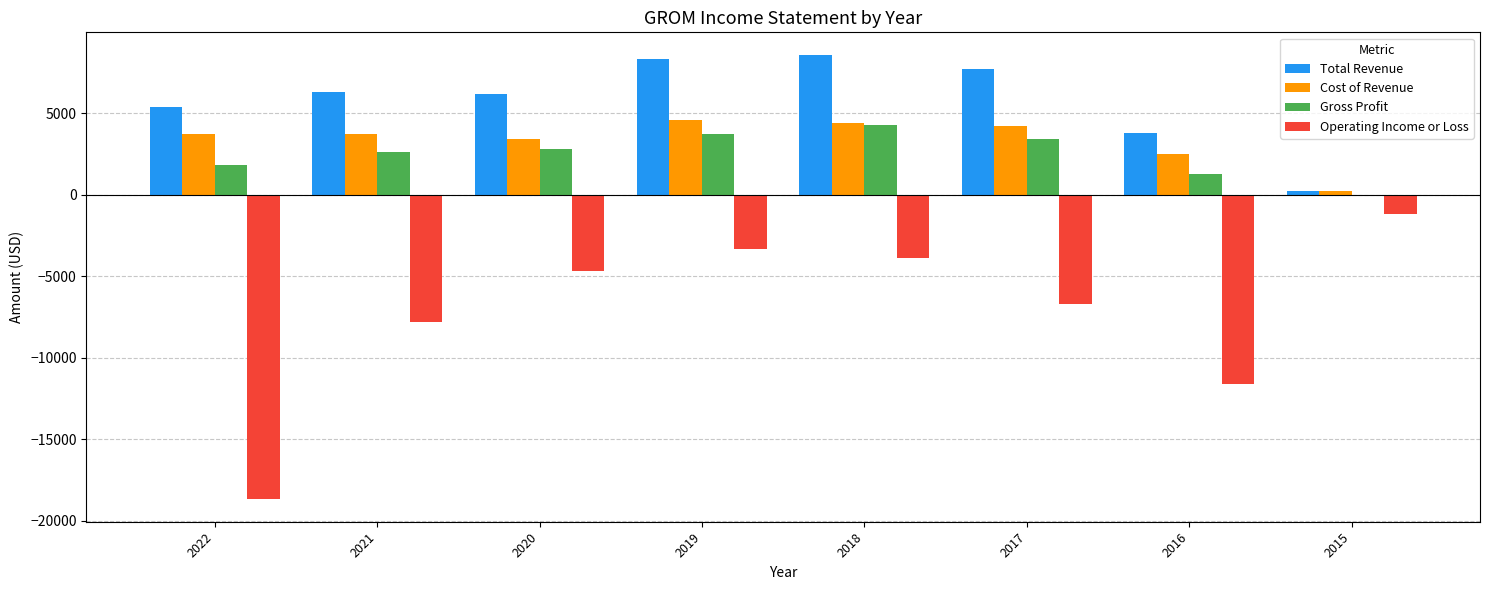

How many groups of bars are there?

8